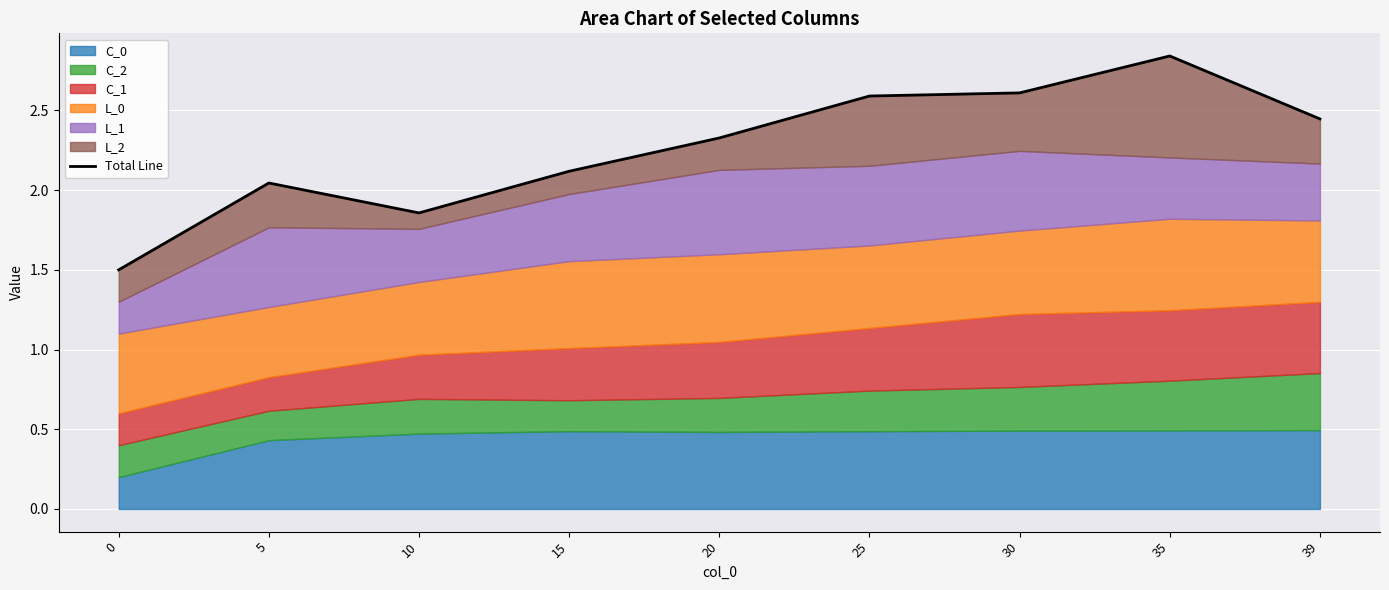

What is the average value?

2.3